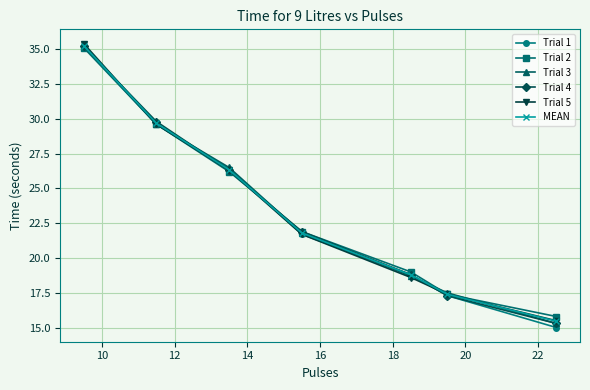

What is the greatest value displayed?

35.4